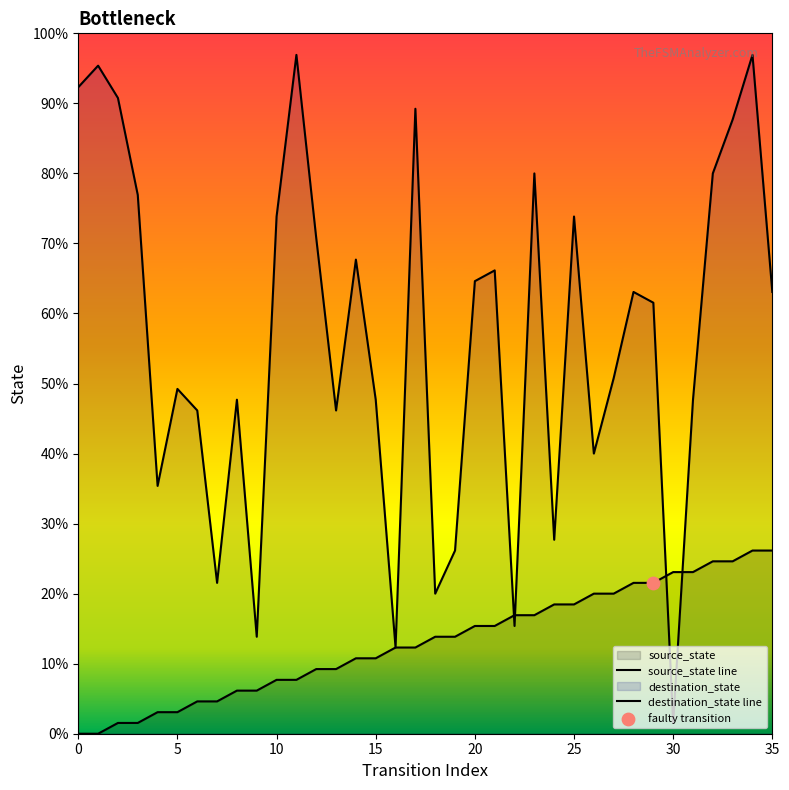

Is the value of destination_state line at 32 greater than the value of source_state line at 34?

Yes